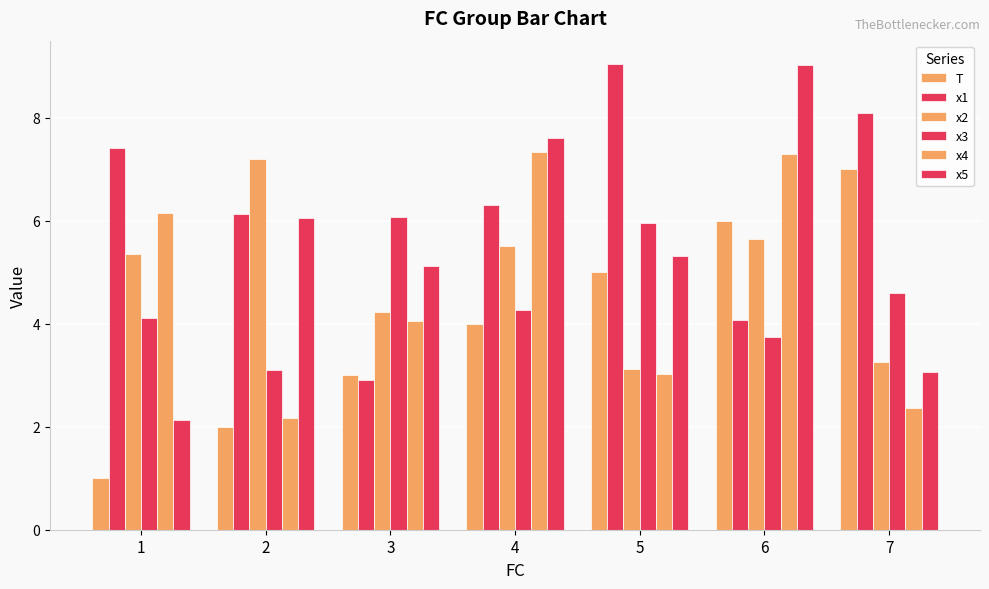

How many categories are shown in the chart?

7